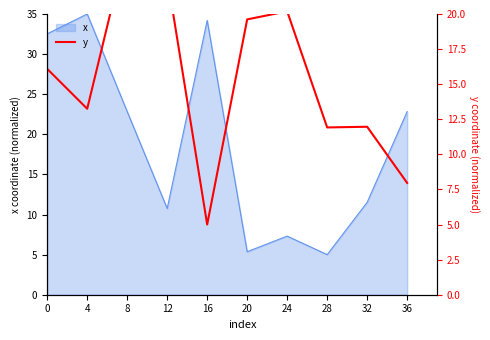

What is the sum of the values at 32 and 8?

37.0